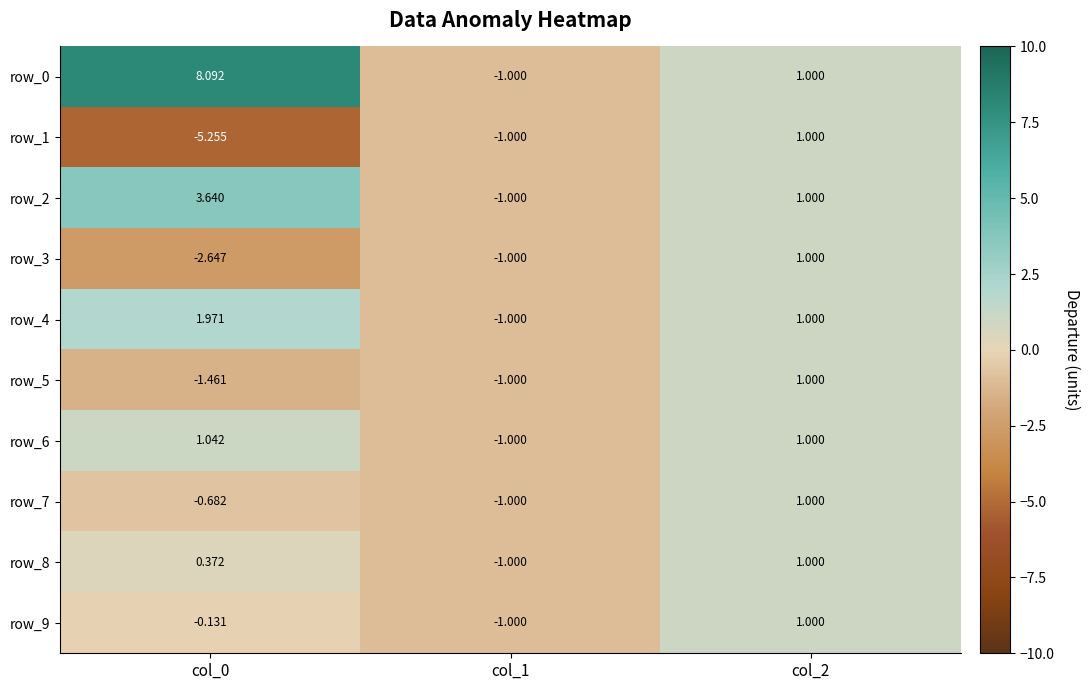

What is the sum of all row_0 values?

8.1